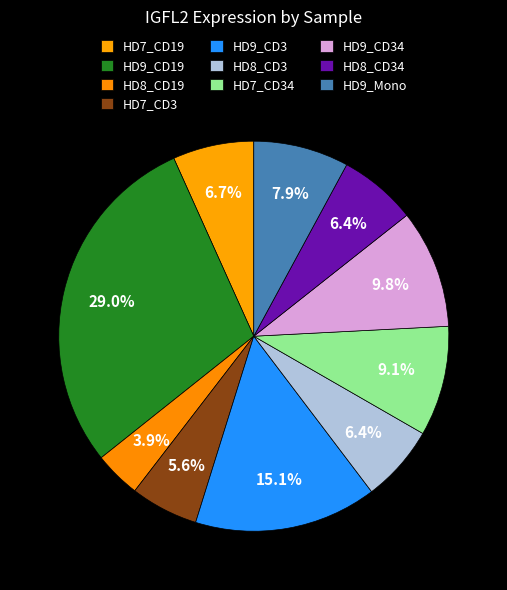

The HD9_CD3 slice represents 21% of the pie. True or false?

False